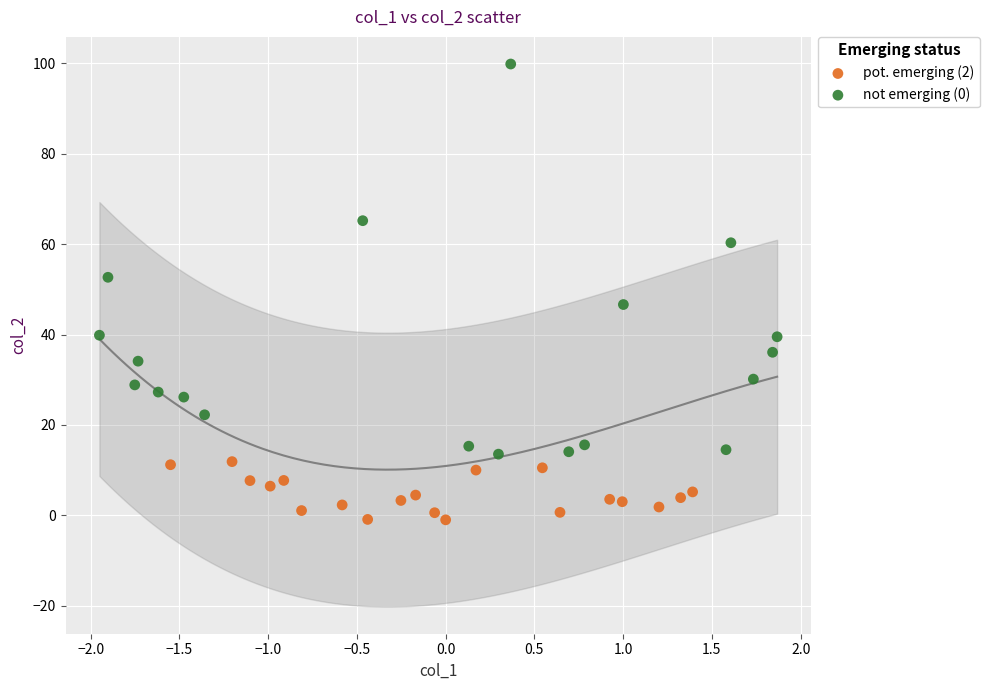

Which series contains the lowest Y value?

pot. emerging (2)